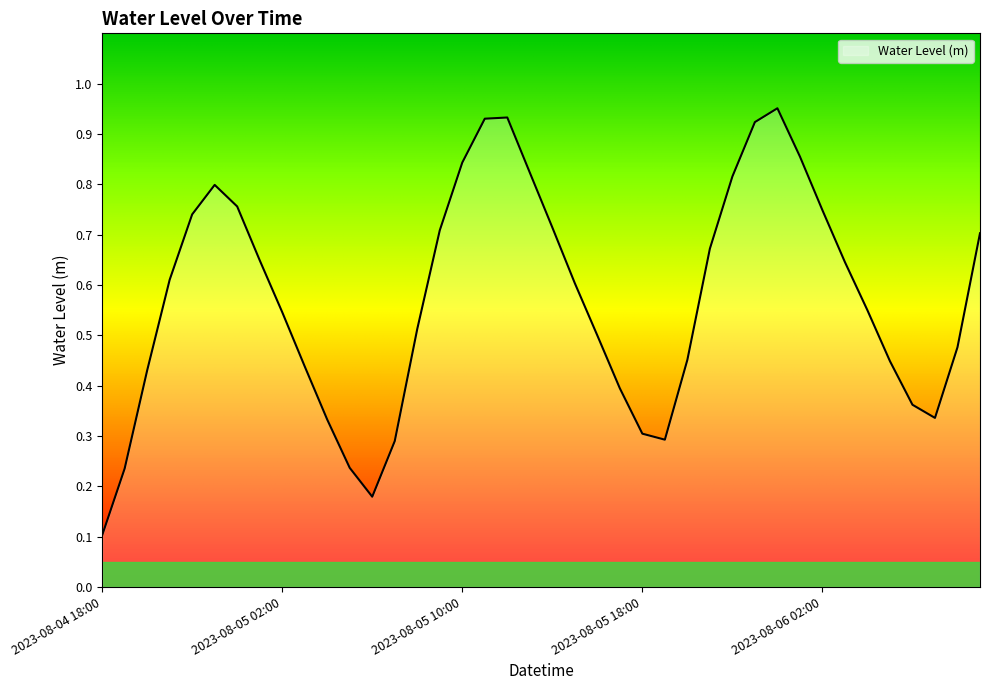

What is the smallest value displayed?

0.1